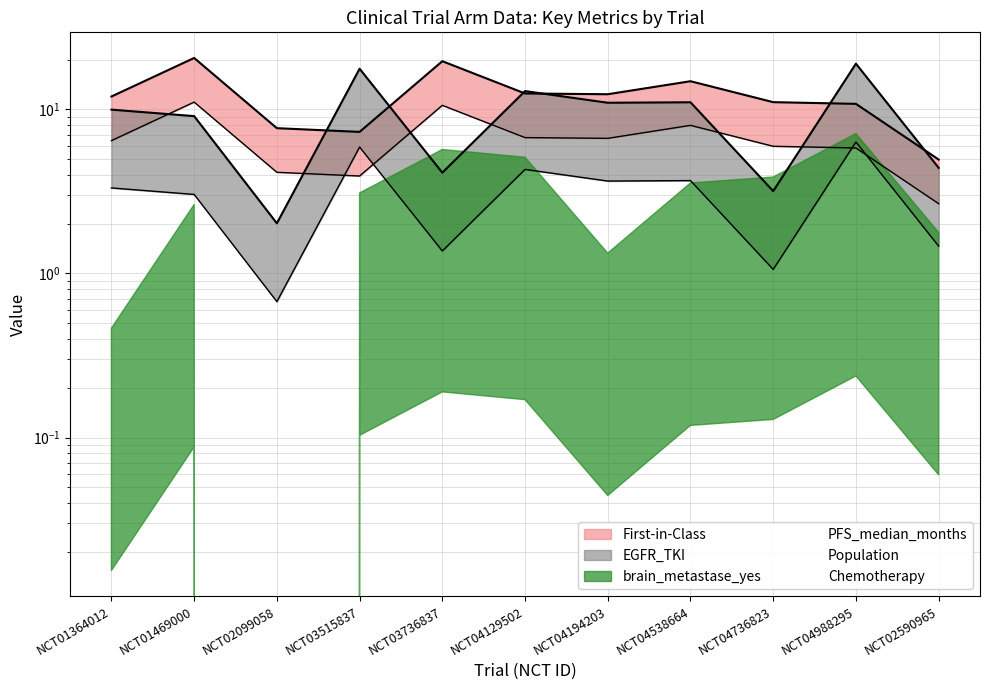

Reading left to right, what are all the values shown in this chart?

PFS_median_months: NCT01364012=9.2	NCT01469000=15.8	NCT02099058=5.9	NCT03515837=5.6	NCT03736837=15.1	NCT04129502=9.6	NCT04194203=9.5	NCT04538664=11.4	NCT04736823=8.5	NCT04988295=8.3	NCT02590965=3.8
Population: NCT01364012=8.3	NCT01469000=7.6	NCT02099058=1.7	NCT03515837=14.7	NCT03736837=3.4	NCT04129502=10.8	NCT04194203=9.1	NCT04538664=9.2	NCT04736823=2.6	NCT04988295=15.8	NCT02590965=3.7
Chemotherapy: NCT01364012=0.3	NCT01469000=1.8	NCT02099058=0.0	NCT03515837=2.1	NCT03736837=3.8	NCT04129502=3.4	NCT04194203=0.9	NCT04538664=2.4	NCT04736823=2.6	NCT04988295=4.7	NCT02590965=1.2